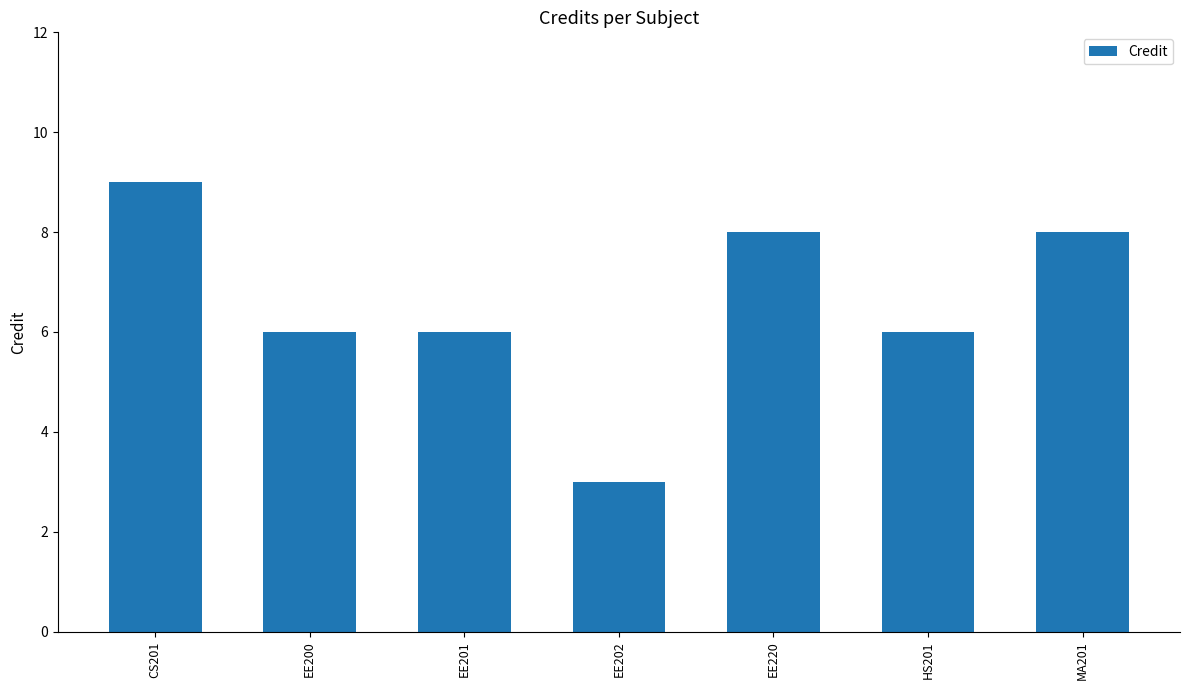

Which label corresponds to the smallest value in the chart?

EE202